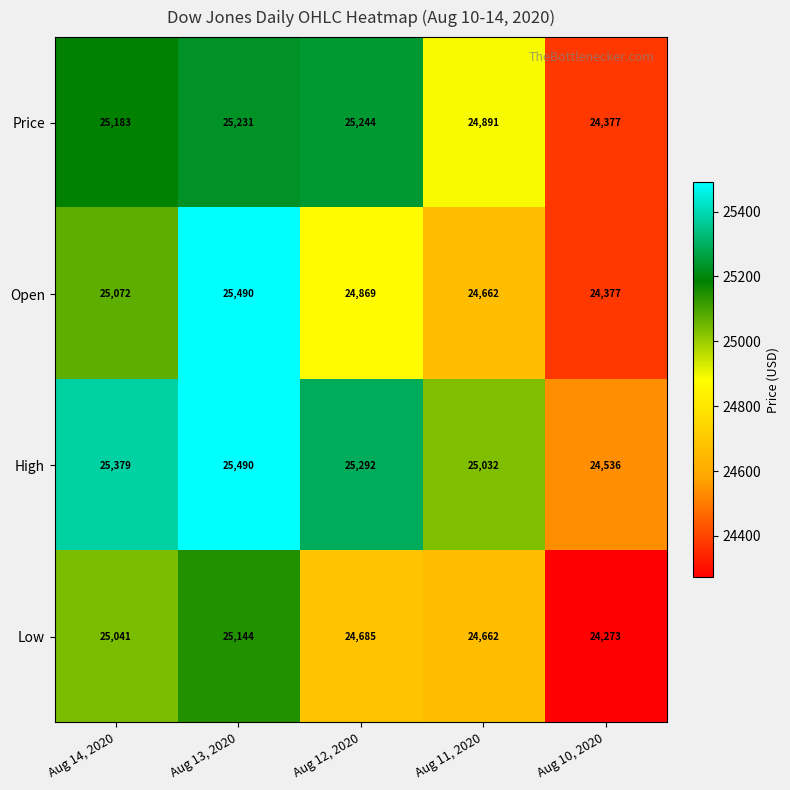

Reading left to right, list all the values displayed in this chart.

Price: Aug 14, 2020=25183	Aug 13, 2020=25231	Aug 12, 2020=25244	Aug 11, 2020=24891	Aug 10, 2020=24377
Open: Aug 14, 2020=25072	Aug 13, 2020=25490	Aug 12, 2020=24869	Aug 11, 2020=24662	Aug 10, 2020=24377
High: Aug 14, 2020=25379	Aug 13, 2020=25490	Aug 12, 2020=25292	Aug 11, 2020=25032	Aug 10, 2020=24536
Low: Aug 14, 2020=25041	Aug 13, 2020=25144	Aug 12, 2020=24685	Aug 11, 2020=24662	Aug 10, 2020=24273